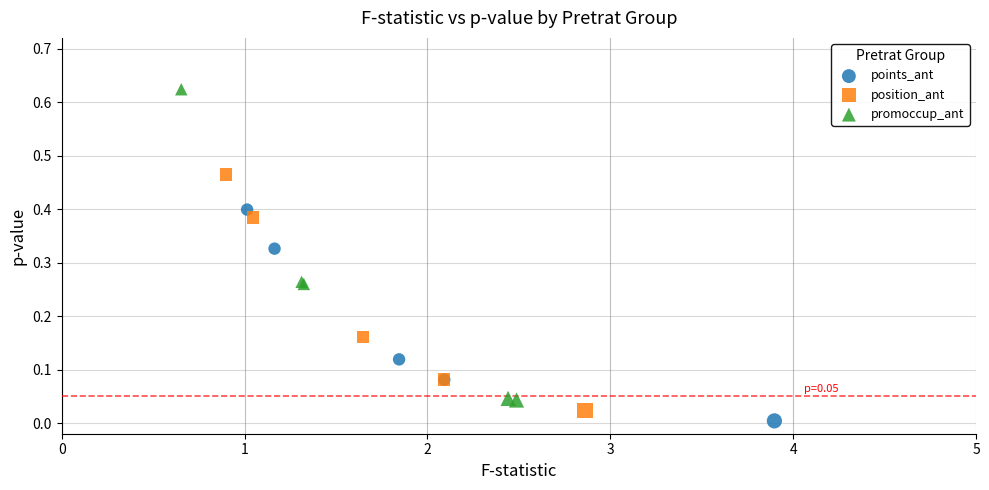

Which series has the largest Y range (max minus min)?

promoccup_ant